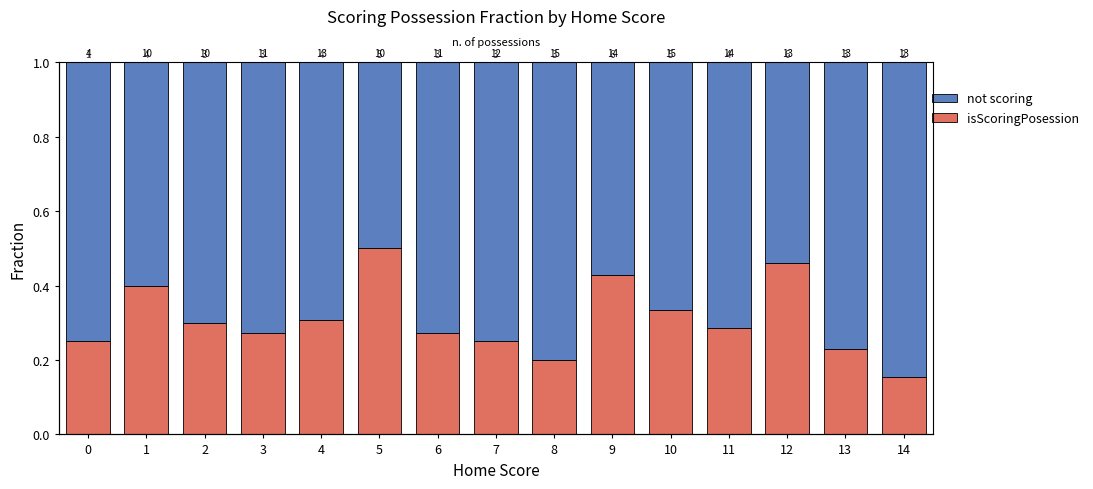

Is the value of not_scoring at 3 greater than the value of isScoringPosession at 6?

Yes